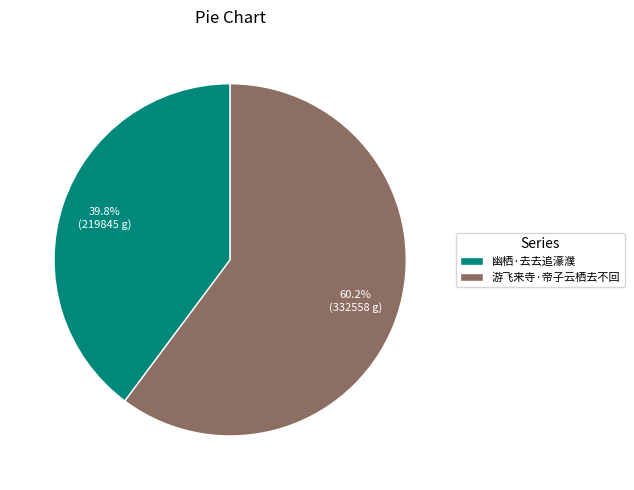

To the nearest percent, what is the difference between the 游飞来寺·帝子云栖去不回 and 幽栖·去去追濠濮 slice percentages?

20%